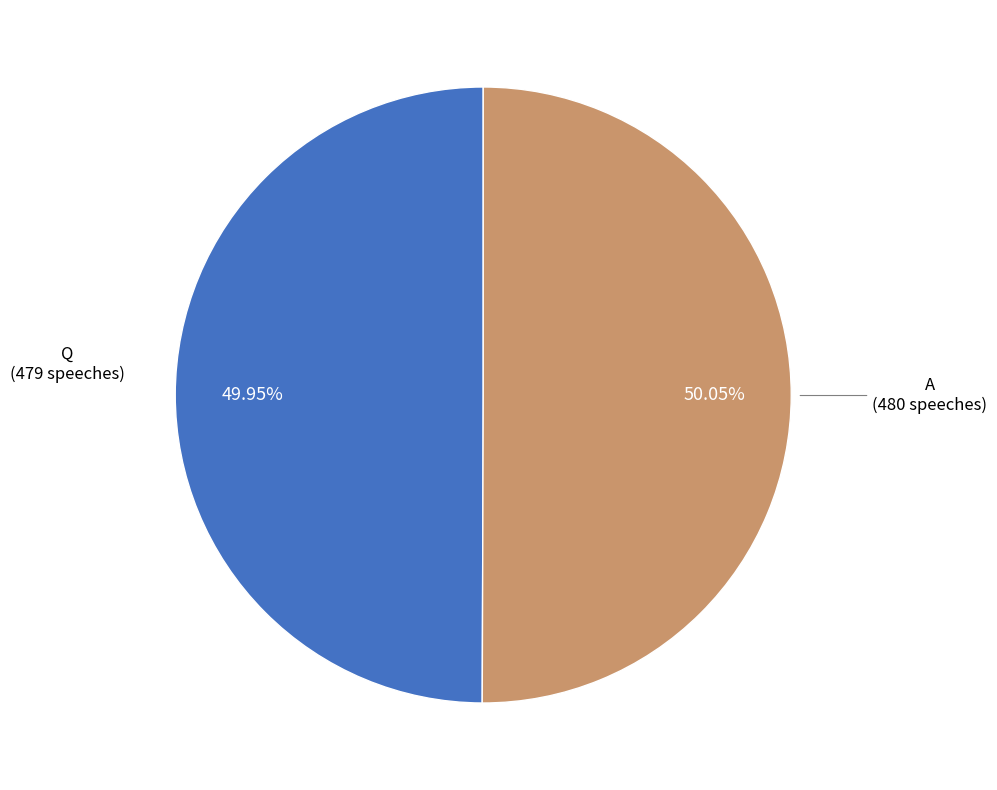

Is there a majority slice in this chart?

Yes